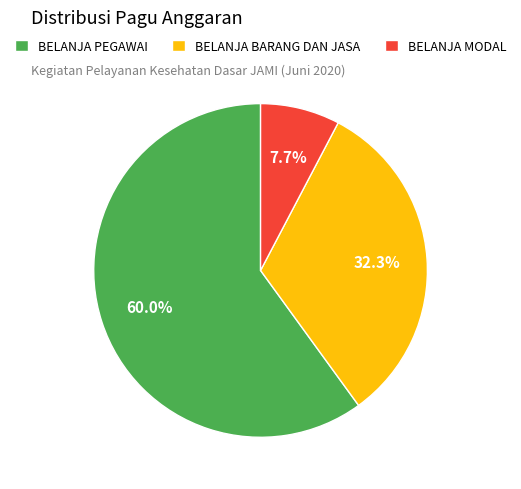

To the nearest percent, what portion does BELANJA BARANG DAN JASA represent?

32%